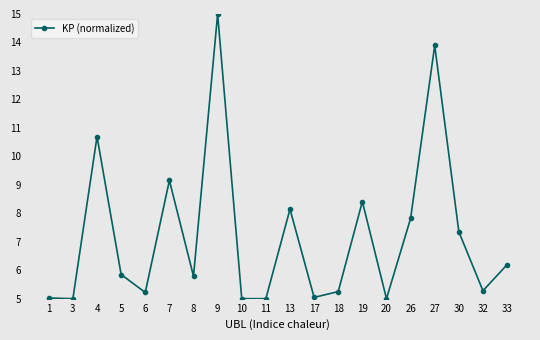

At which category does the data reach its first local peak?

4